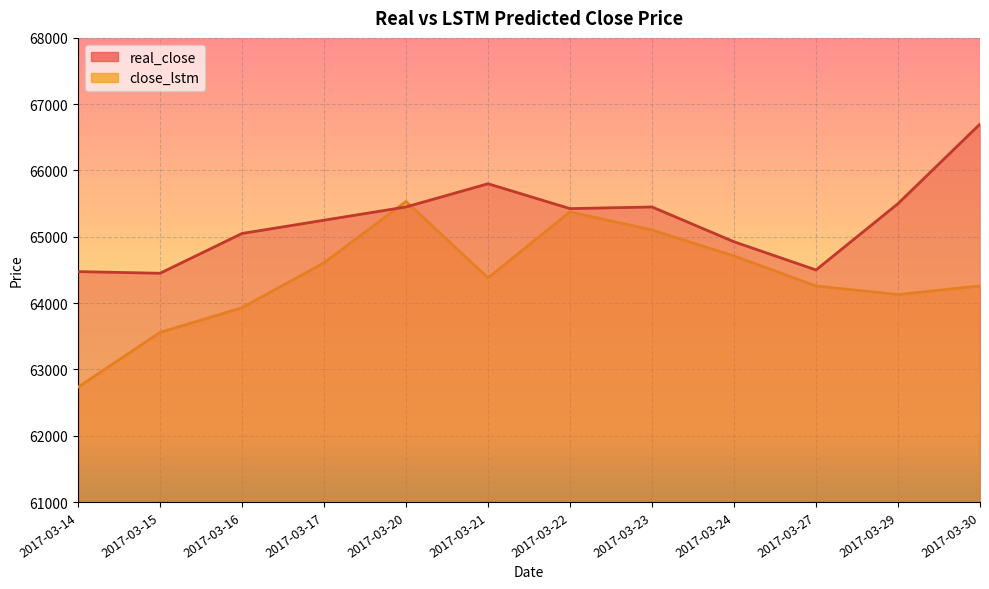

How many intersections are there between real_close and close_lstm?

2